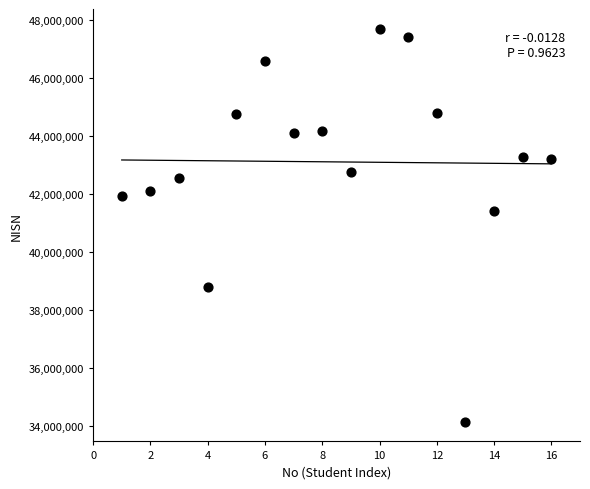

What Y value in the scatter plot is closest to 40918109?

41418796